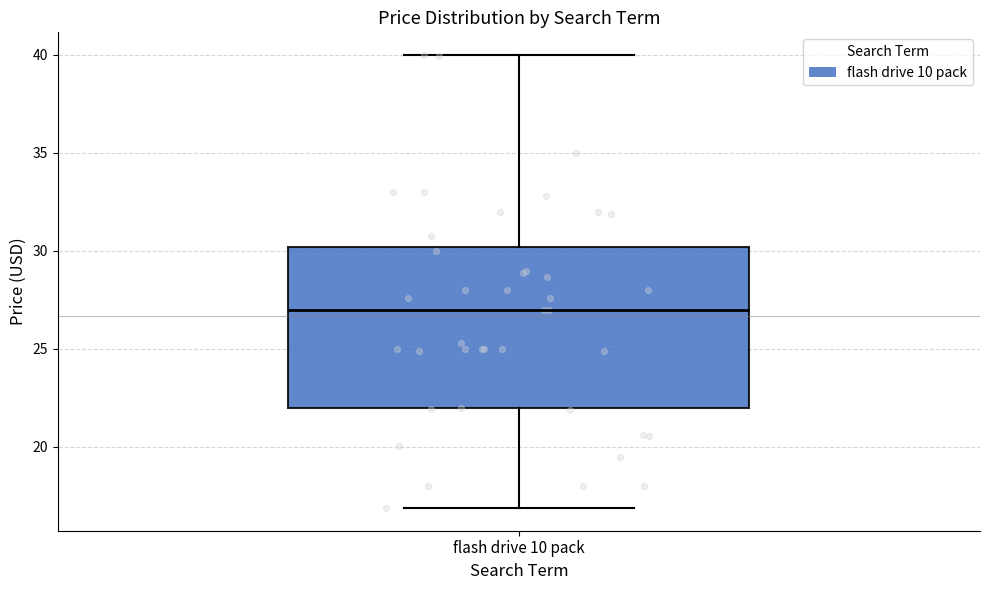

Transcribe this box plot: give where the median line is, the range the box spans, and where the two whiskers end, as read against the y-axis. The values are not printed on the chart, so give them approximately, as read against the axis.

median 27, box 22 to 30, whiskers 17 to 40